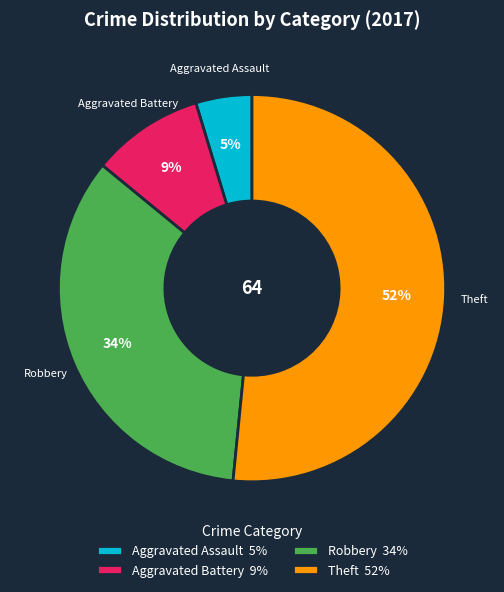

True or false: Aggravated Assault accounts for 15% of the total.

False